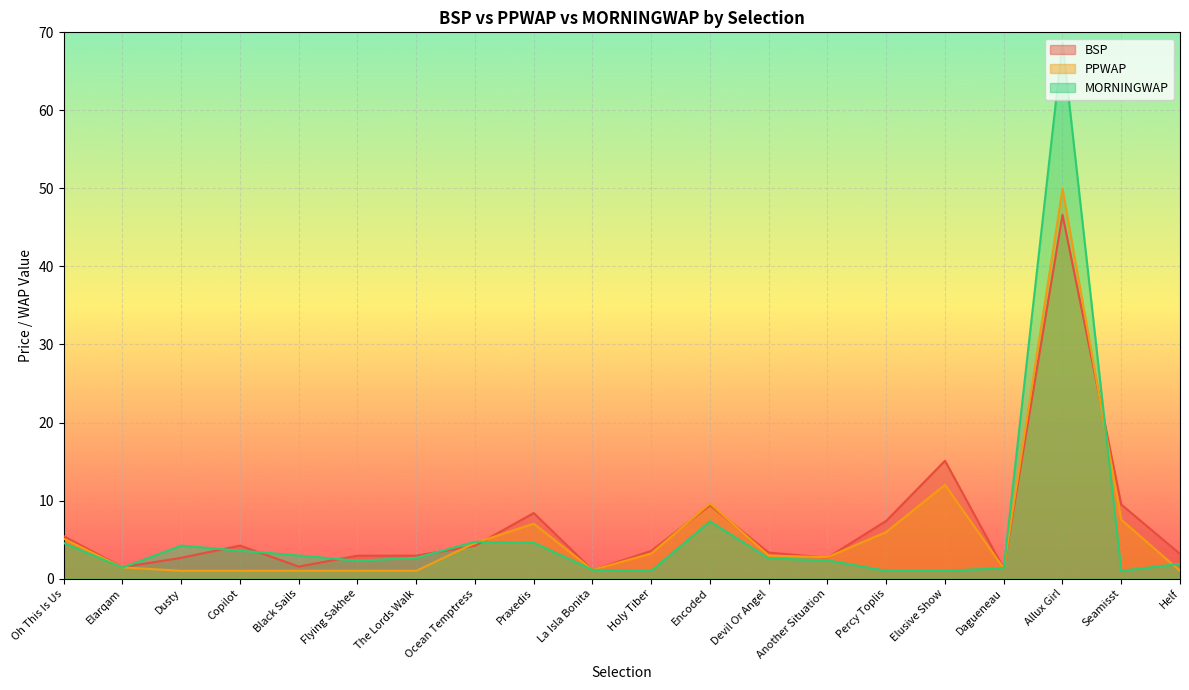

Does the chart display data point markers on the line(s)?

No